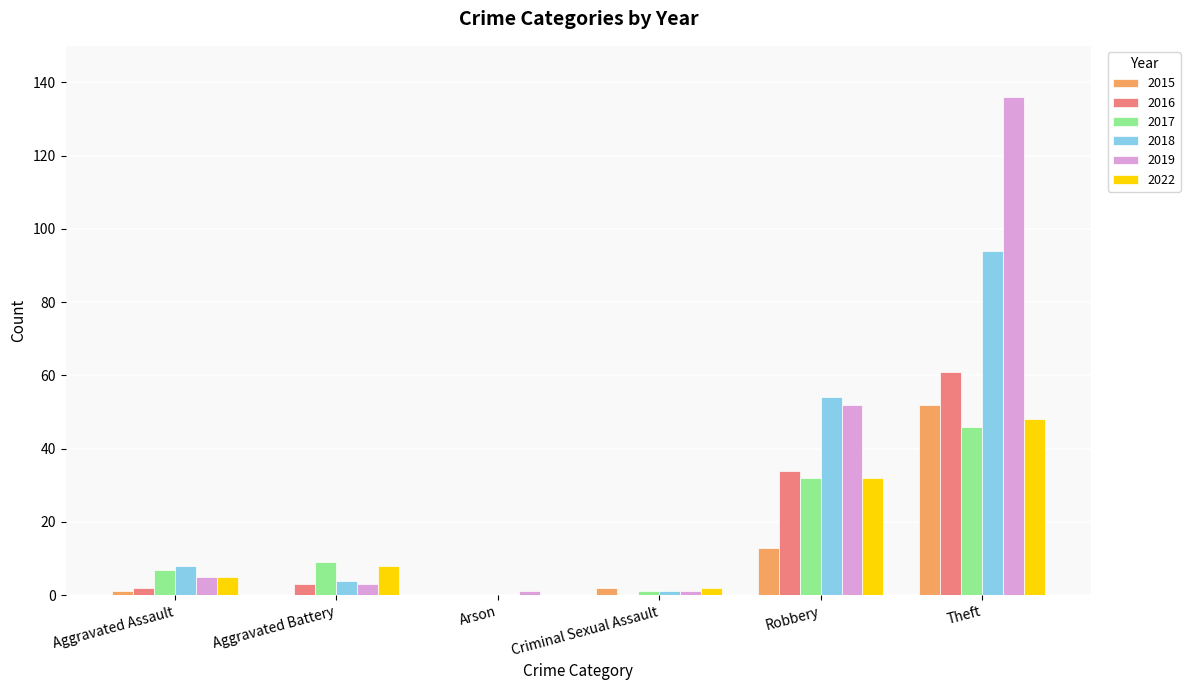

Which series has the largest total across all categories?

2019